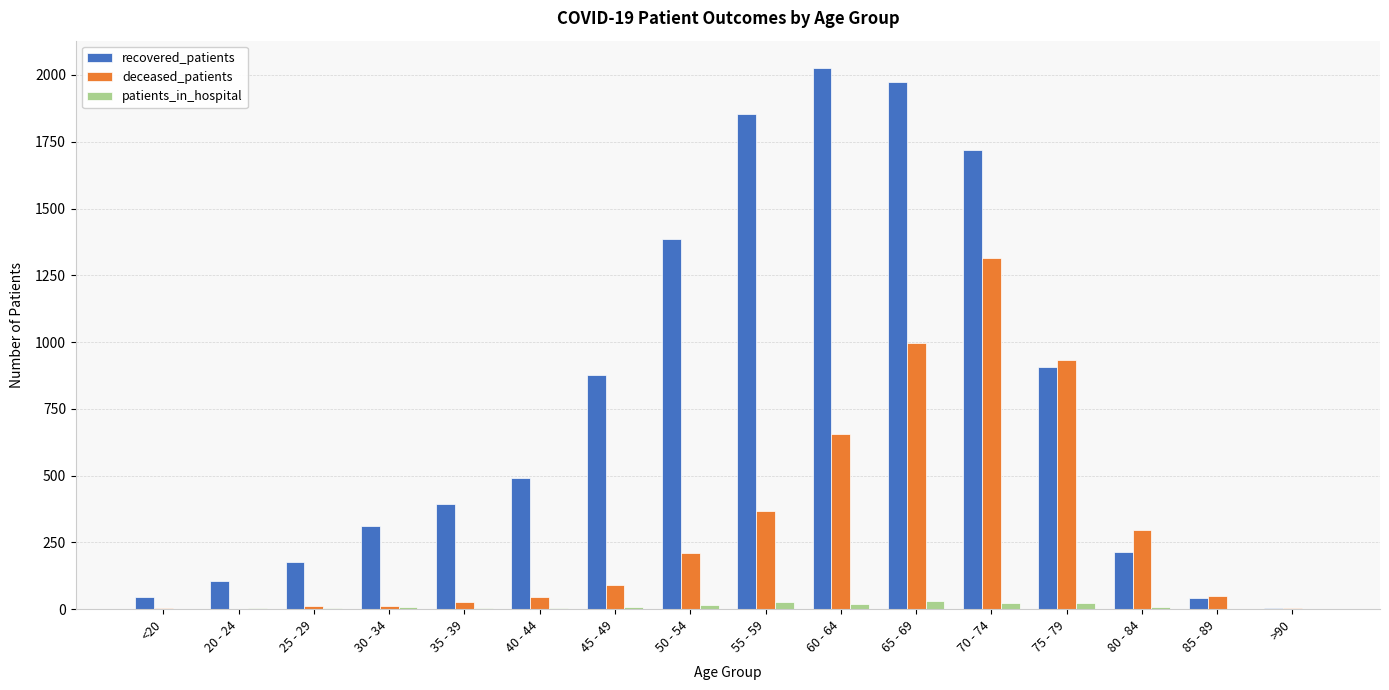

Which series has the largest total across all categories?

recovered_patients